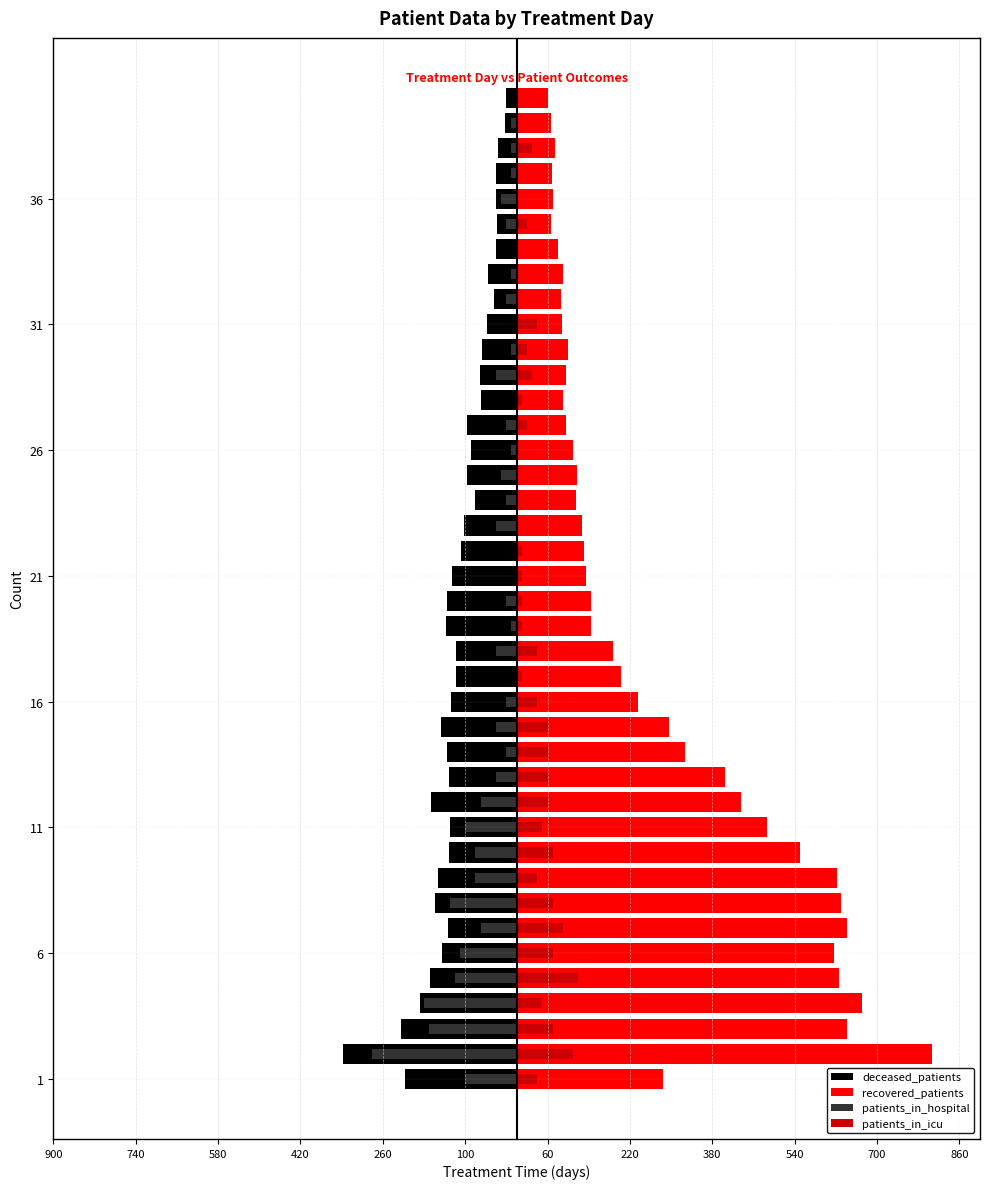

The value of patients_in_icu at 17 is 13. True or false?

False